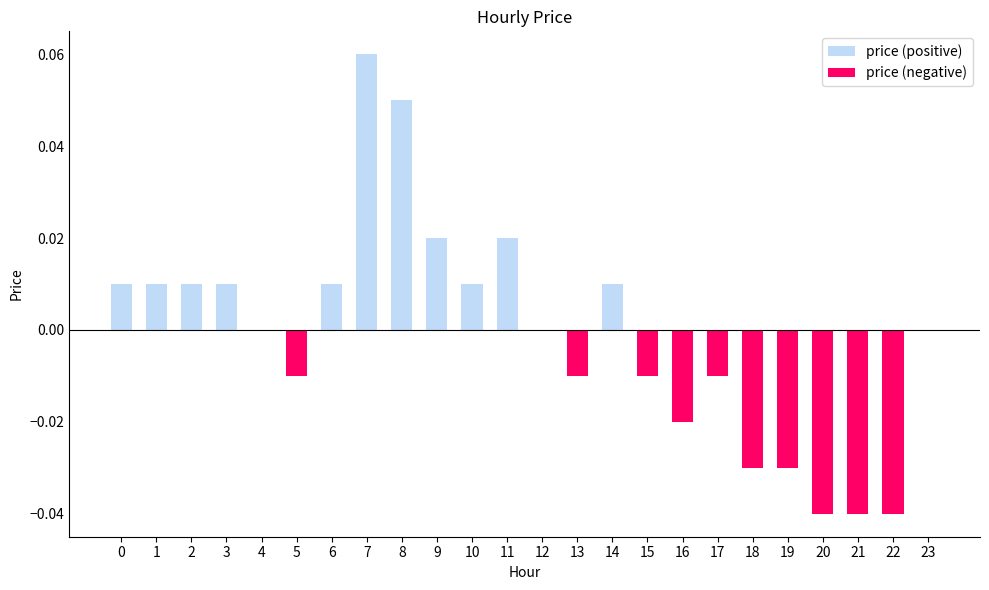

The price (negative) series shows -0.0 at 12. True or false?

False